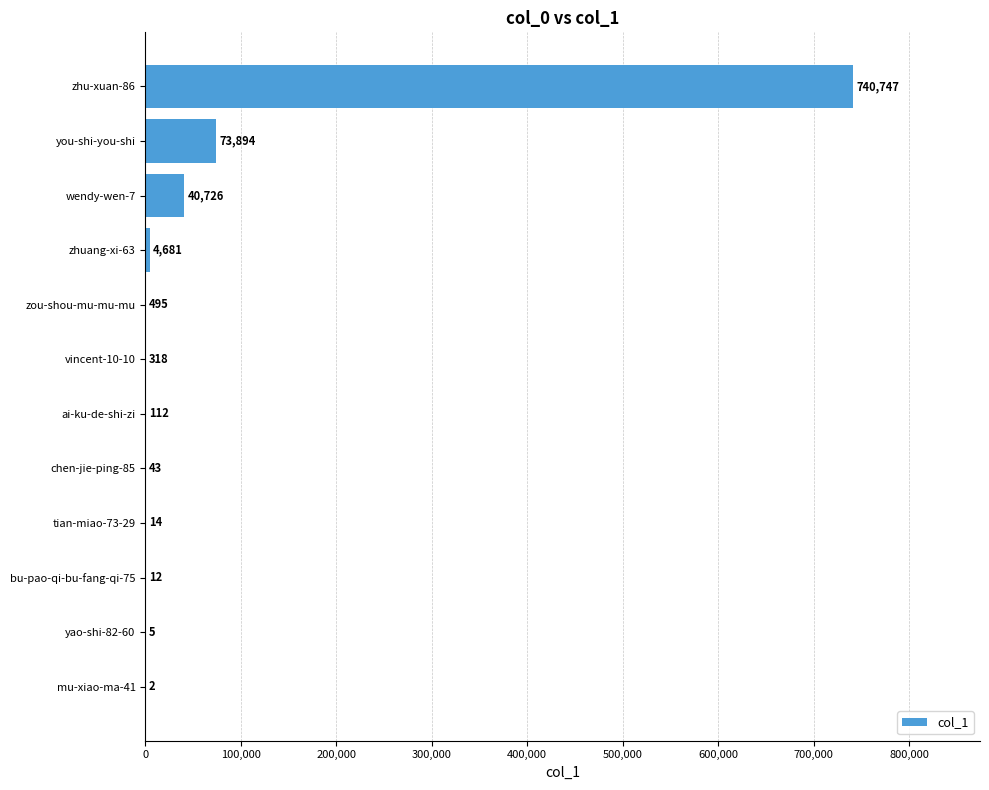

Is it true that the value at mu-xiao-ma-41 is 2?

True